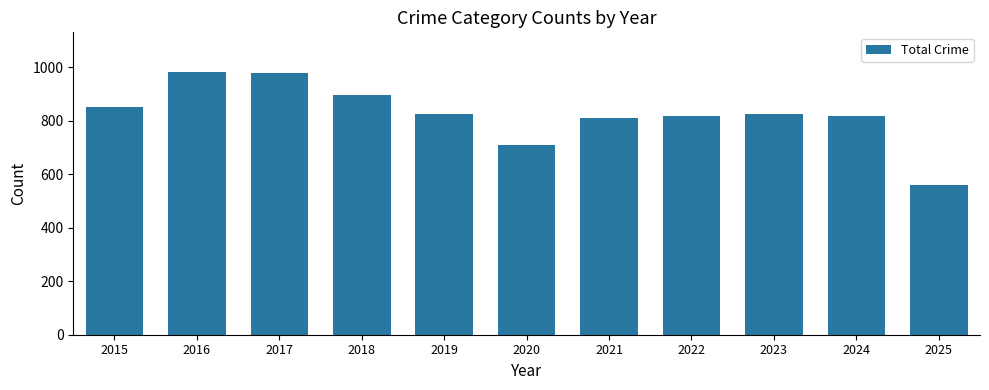

What is the value of the 7th bar from the left?

811